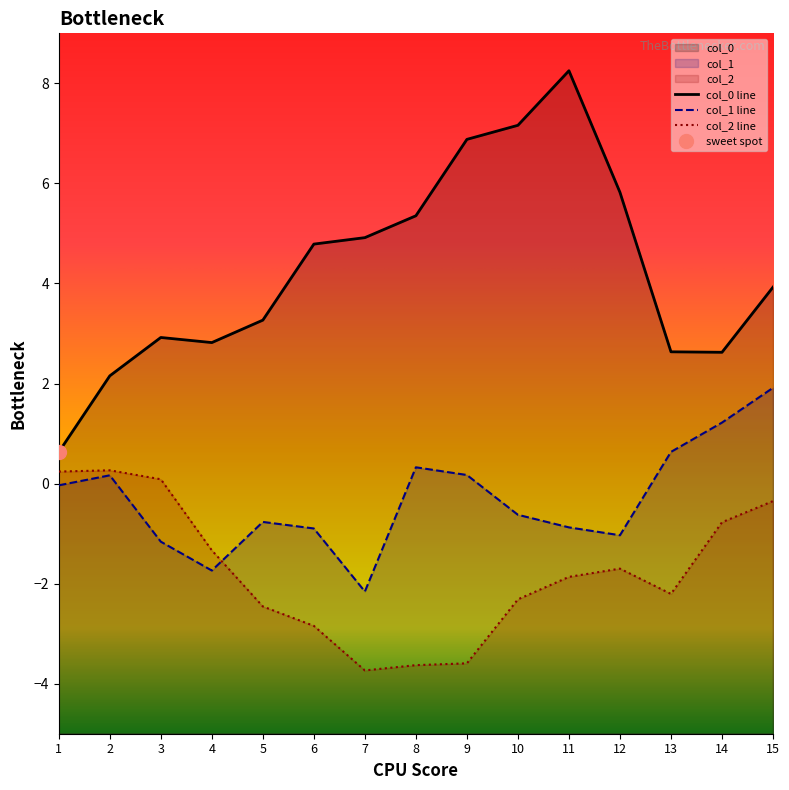

In col_1, how many points are higher than both neighbors (excluding endpoints)?

3